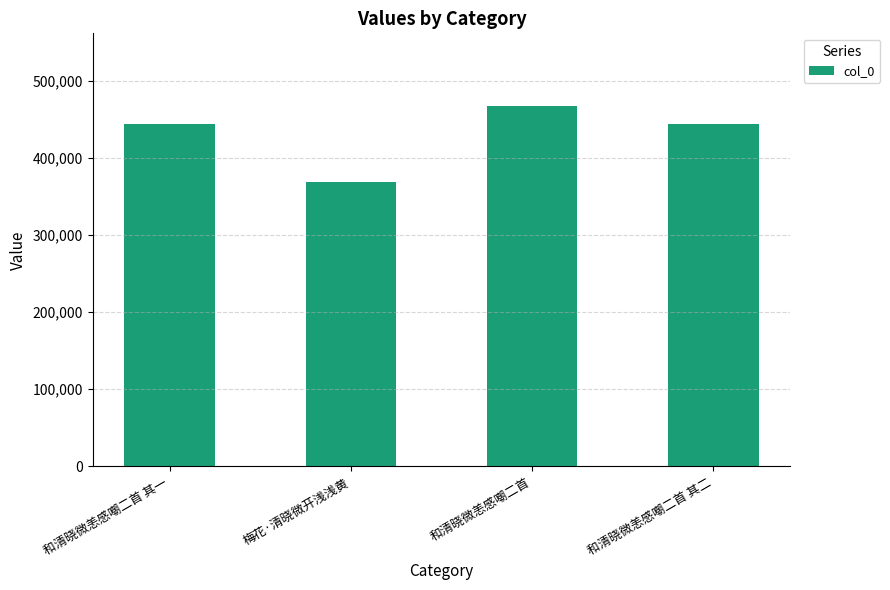

At which label does the data first exceed 443869?

和清晓微恙感嘲二首